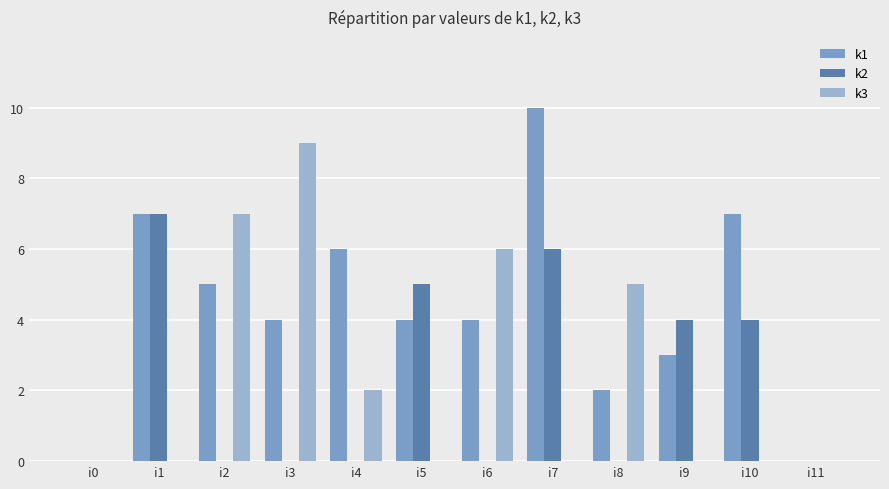

What is the difference between the k2 values at i5 and i2?

5